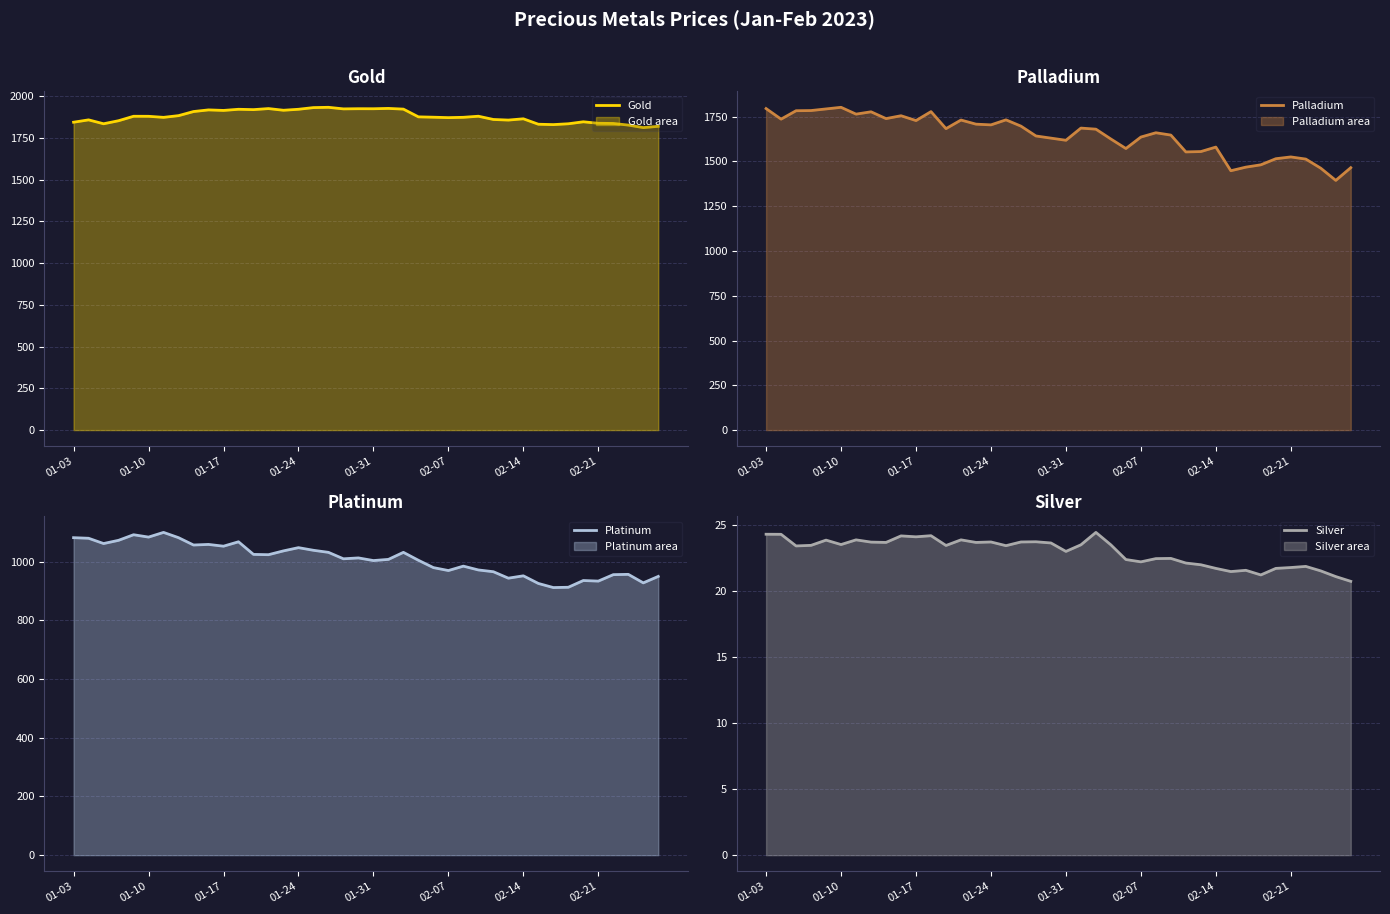

Where does the Silver series first go above 23?

01-03